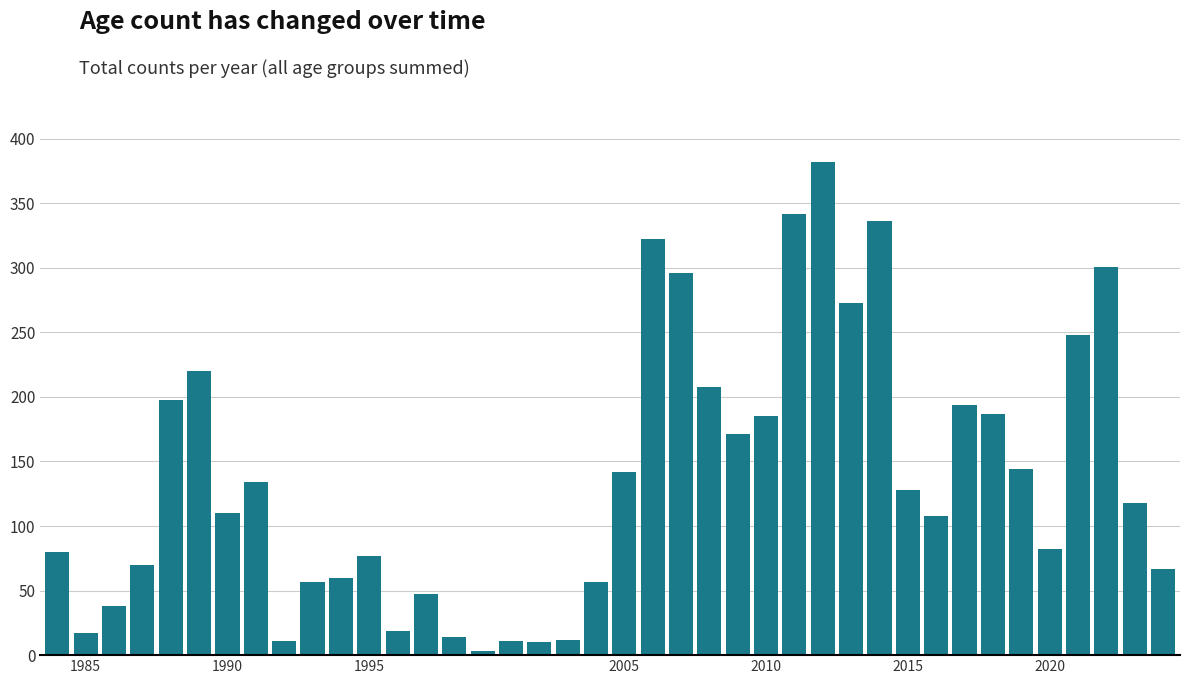

What is the average value?

137